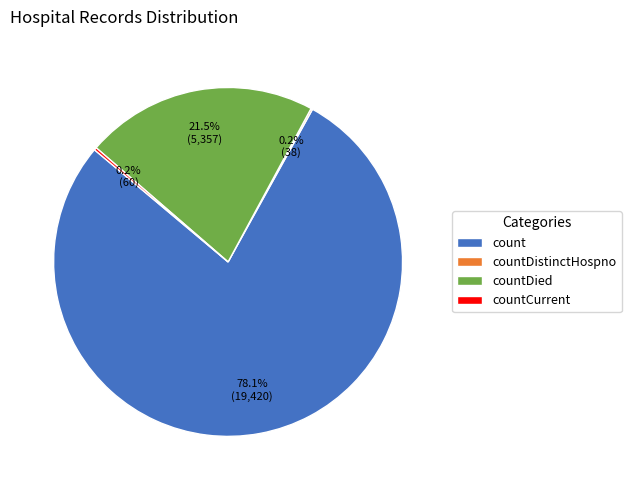

What is the total percentage of count and countDied?

99.6%